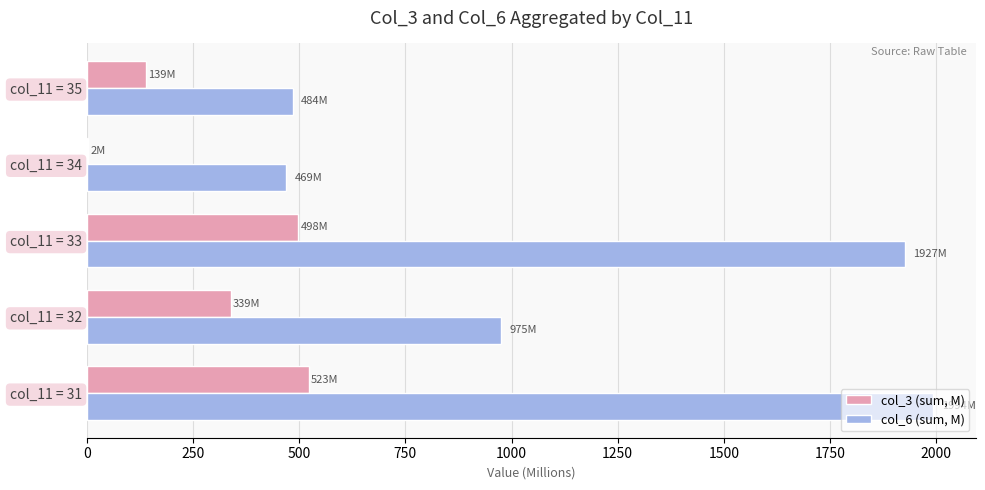

The value of col_6 (sum, M) at col_11 = 32 is 1379.3. True or false?

False